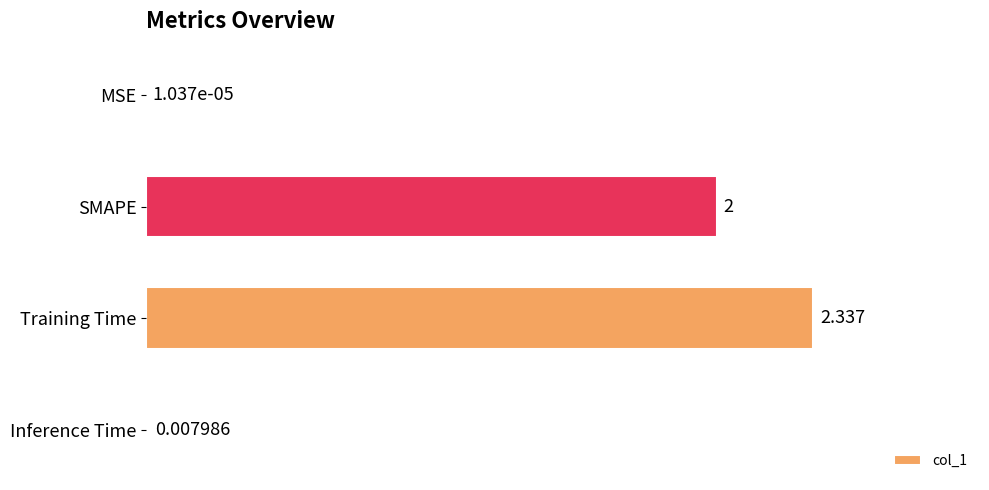

Which has a higher value, MSE or Inference Time?

Inference Time